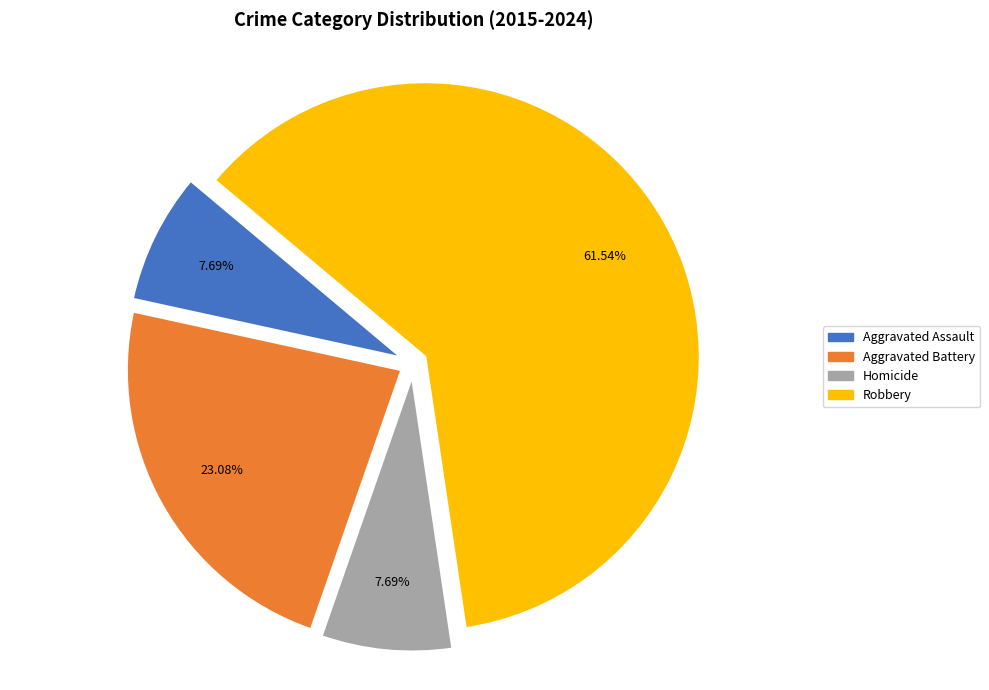

Is there any slice that represents more than half of the pie?

Yes